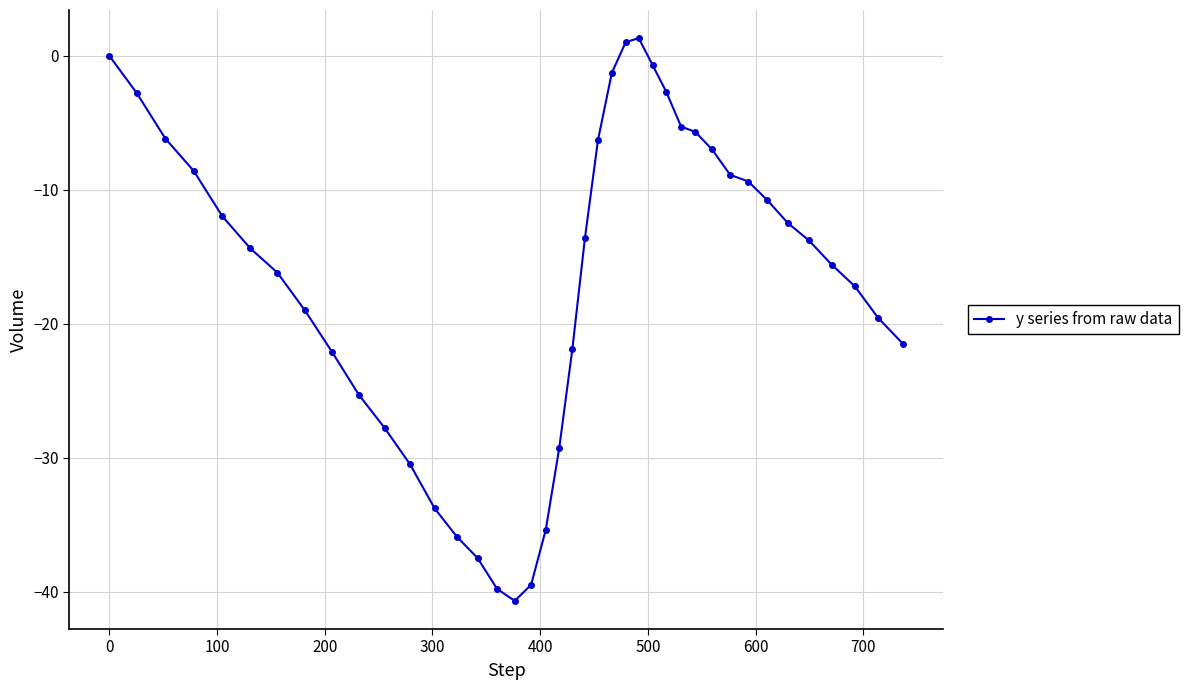

What is the value of the 8th point from the left?

-19.0